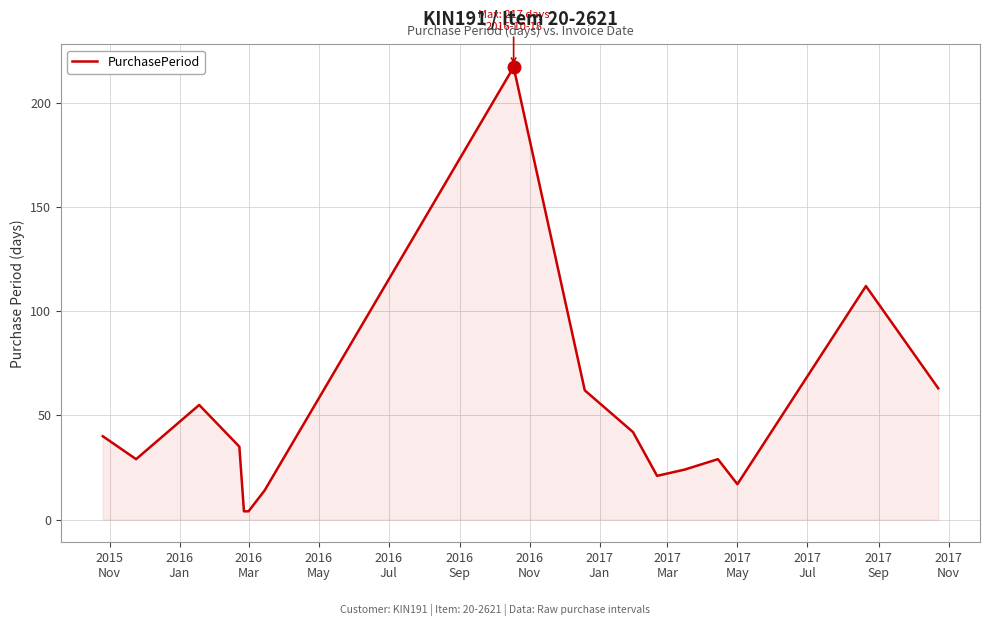

Reading left to right, transcribe all the data shown in this chart.

40	29	55	35	4	4	14	217	62	42	21	24	29	17	112	63